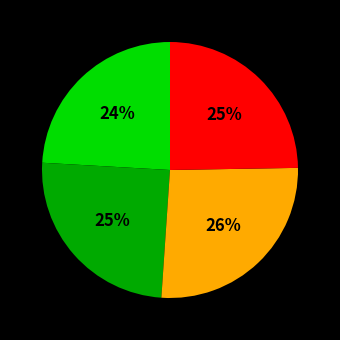

To the nearest percent, what is the difference between the largest and smallest slice percentages?

2%